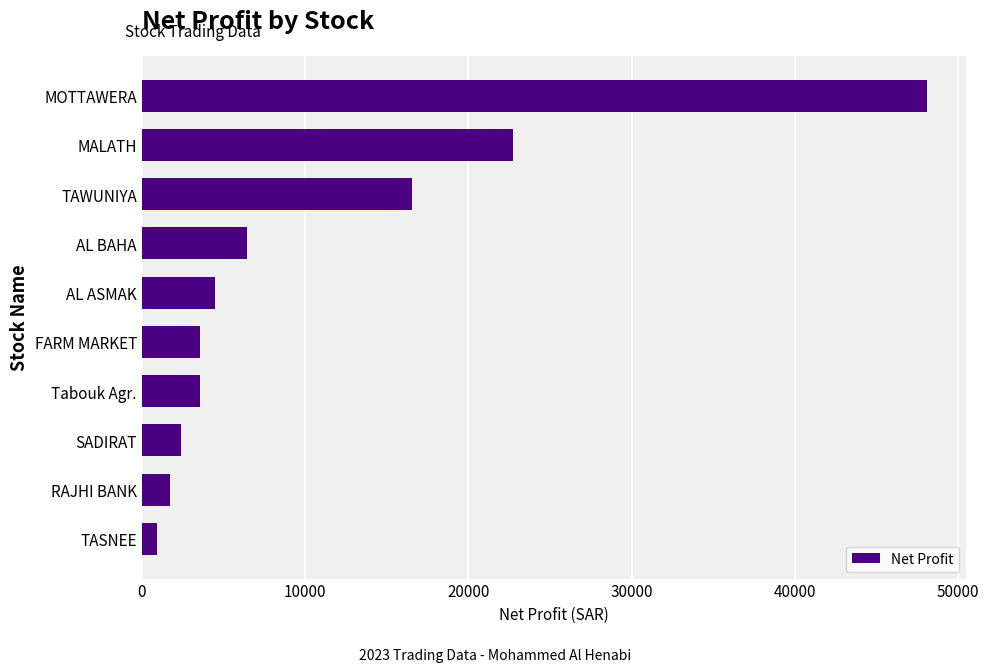

Which category has the highest value across all series?

MOTTAWERA